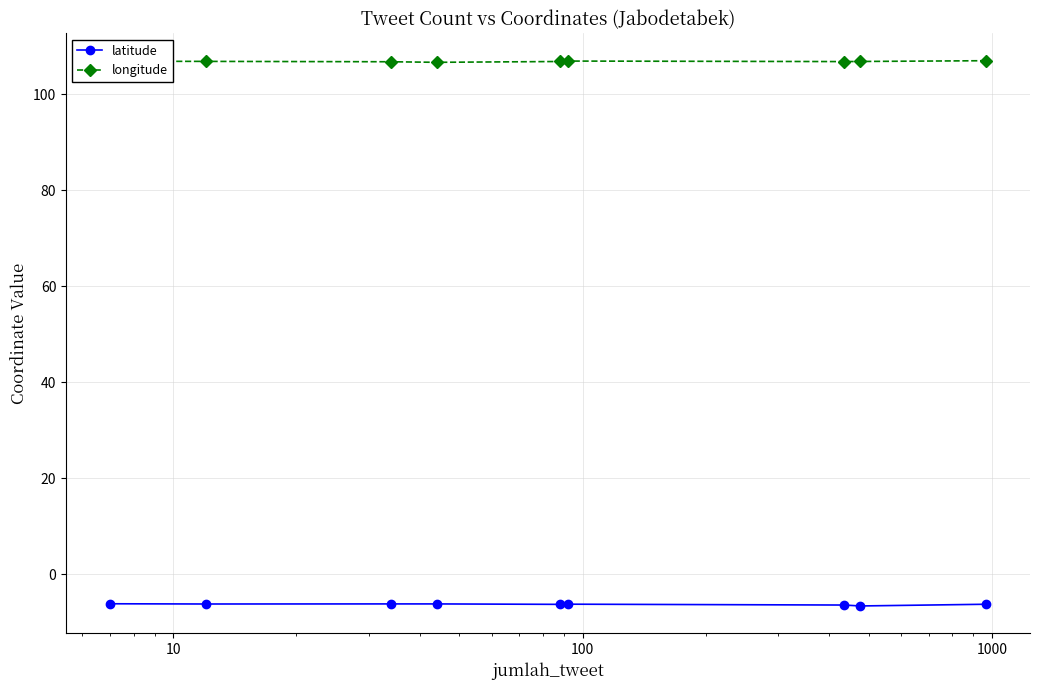

How many interior local peaks does the longitude series have?

1